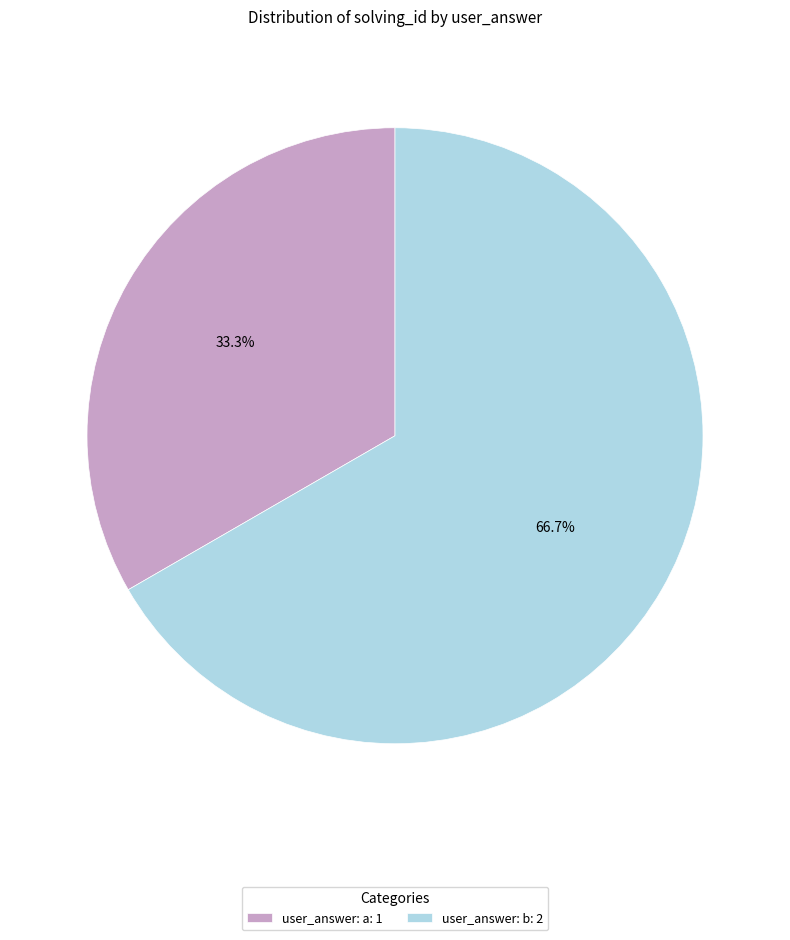

Is there any slice that represents more than half of the pie?

Yes